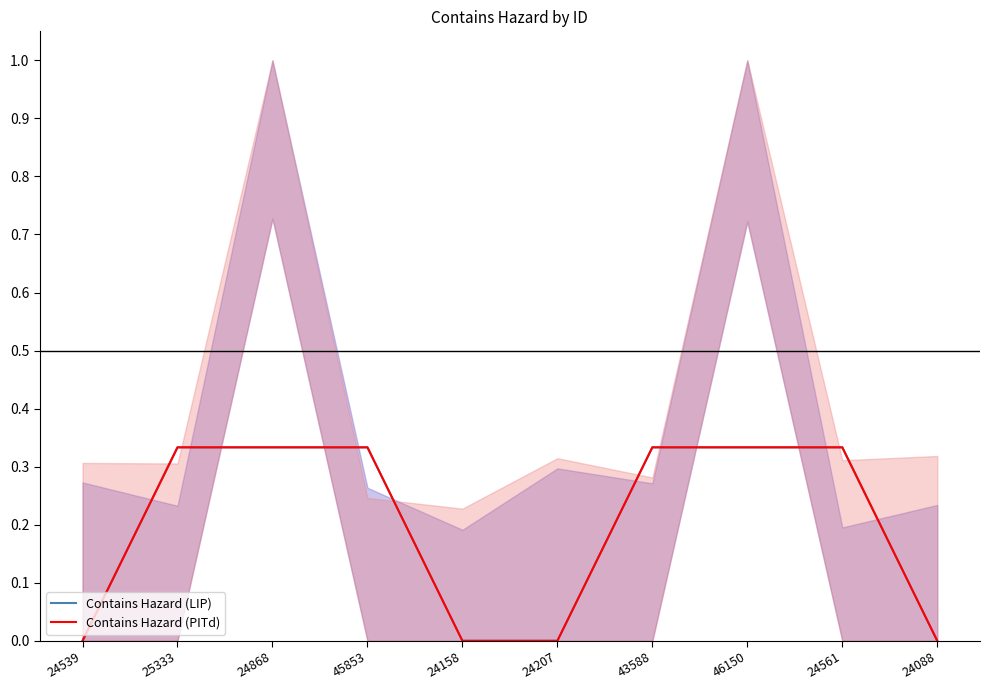

What is the average value of the Contains Hazard (LIP) series?

0.2